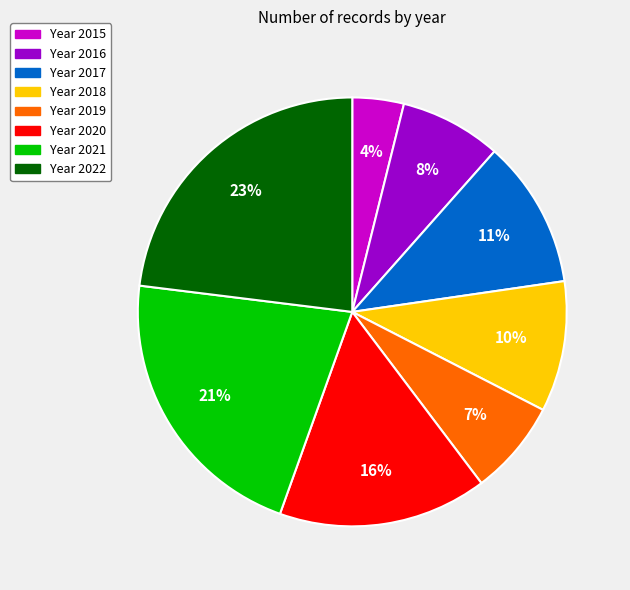

Does any single category account for the majority?

No